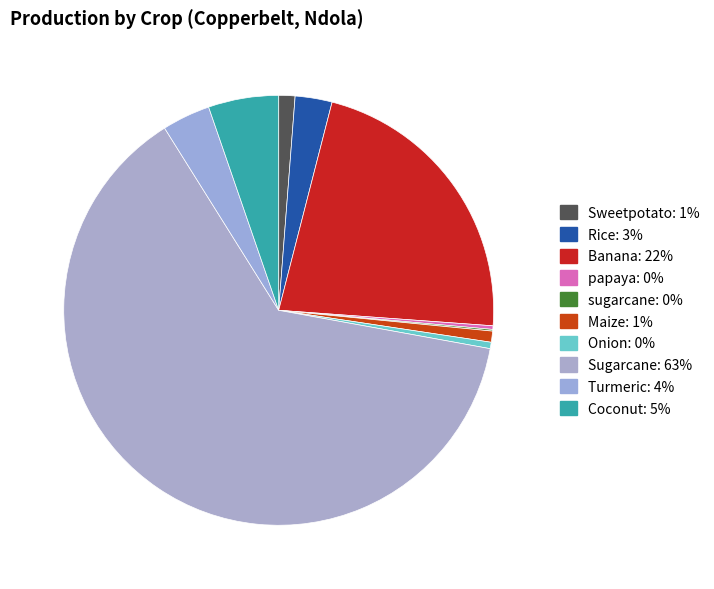

Rank the categories by value from lowest to highest.

sugarcane, papaya, Onion, Maize, Sweetpotato, Rice, Turmeric, Coconut, Banana, Sugarcane